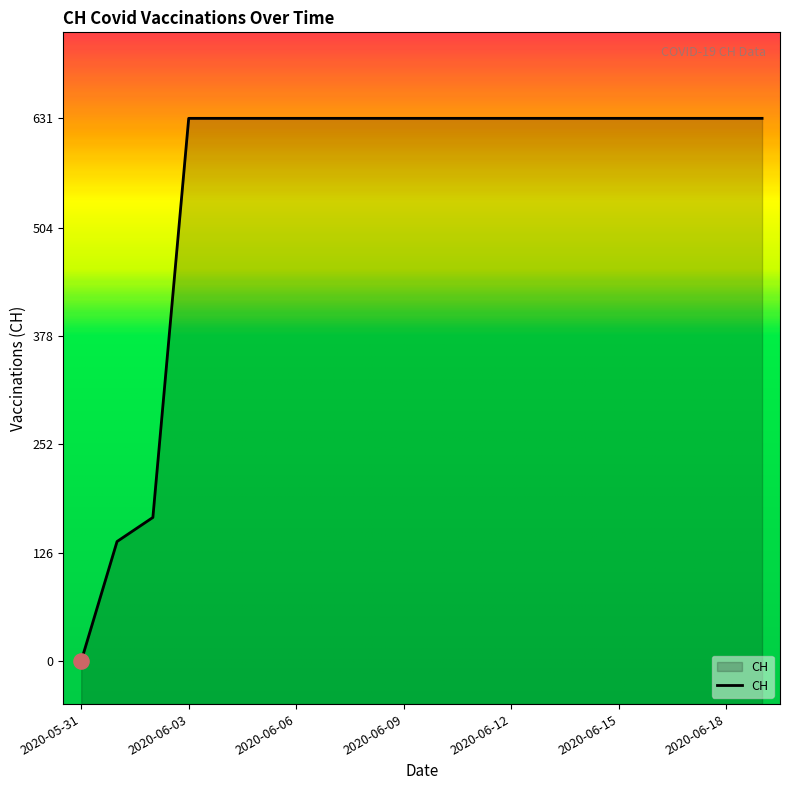

Which has a higher value, 2020-06-11 or 2020-06-08?

2020-06-11